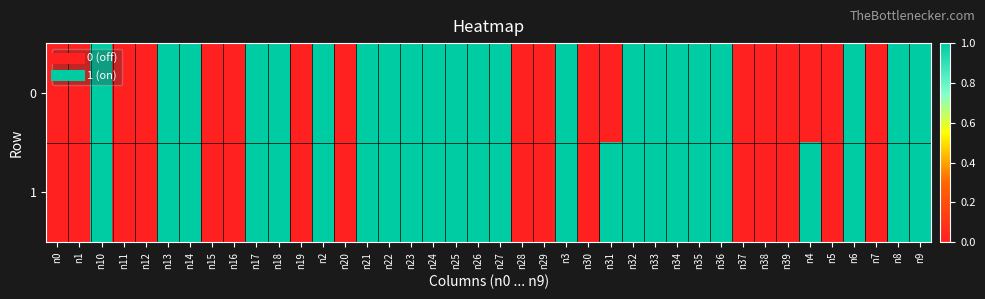

Count the number of categories in the chart.

40